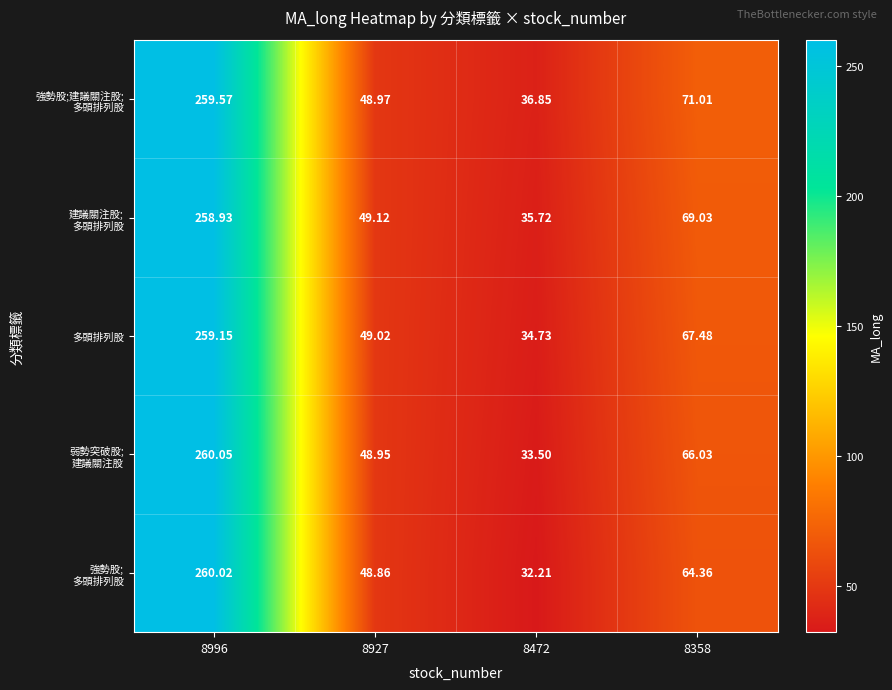

How many data points does each series have?

4